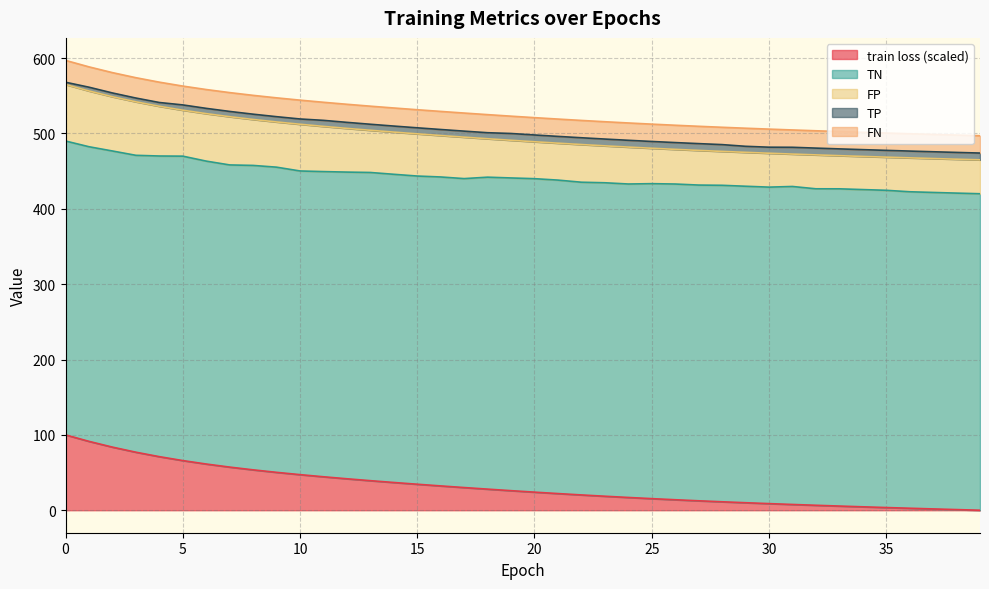

Does the chart have visible grid lines?

Yes